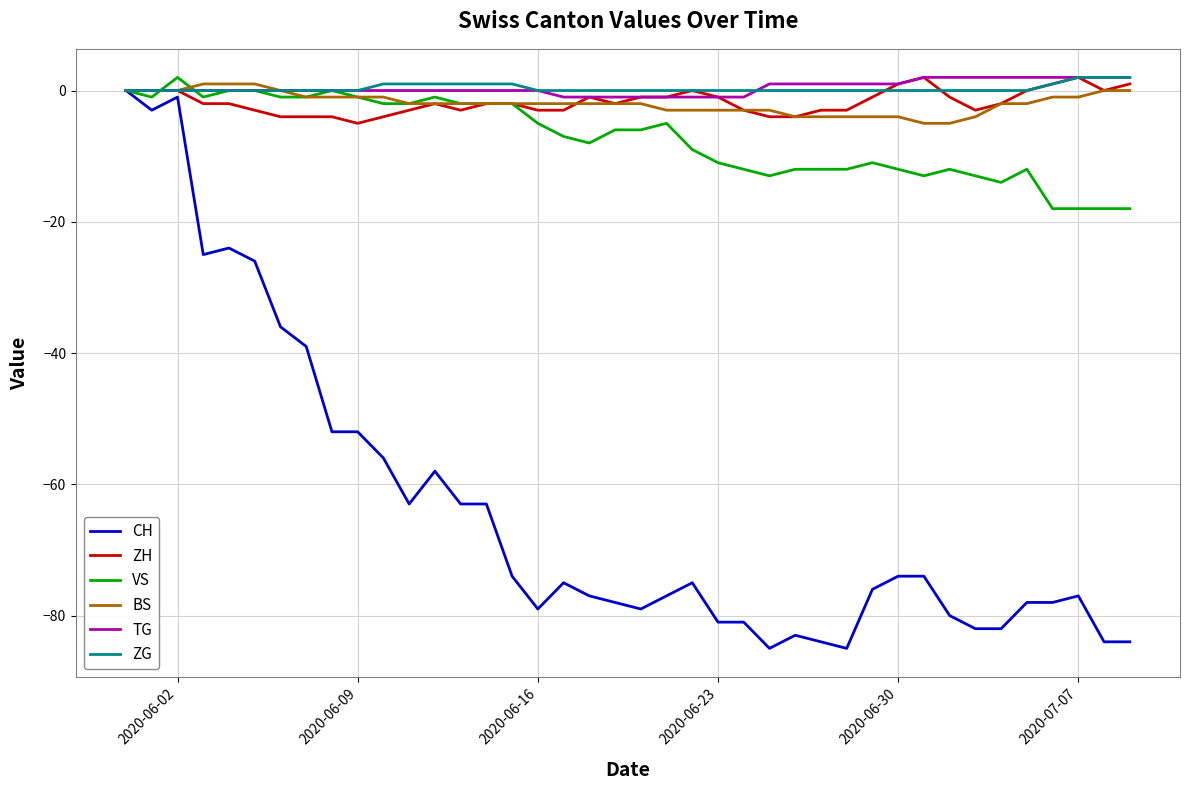

What is the smallest value displayed?

-85